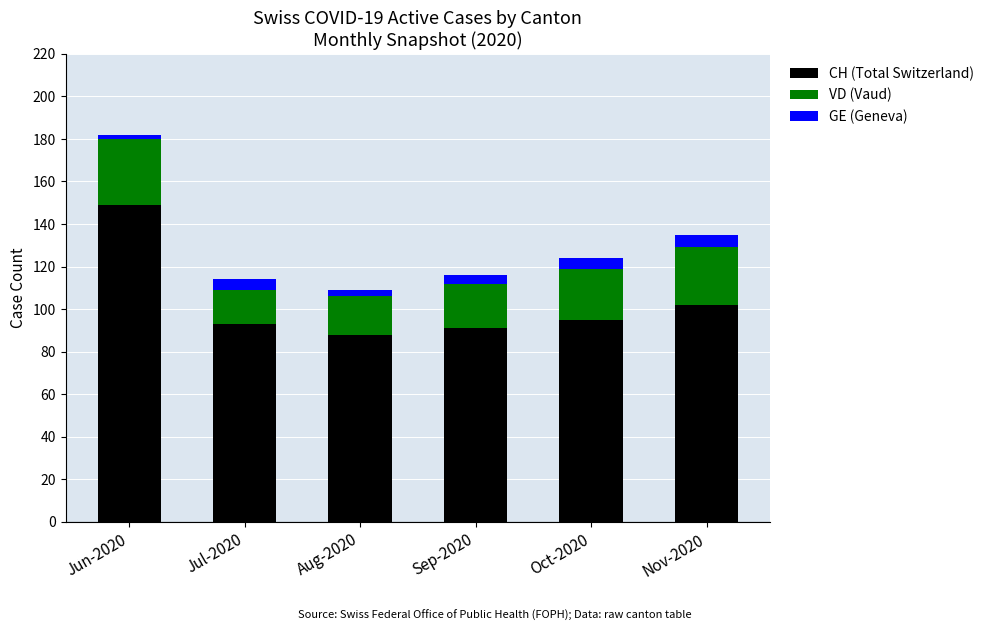

What is the difference between the maximum and minimum values in the CH (Total Switzerland) series?

61